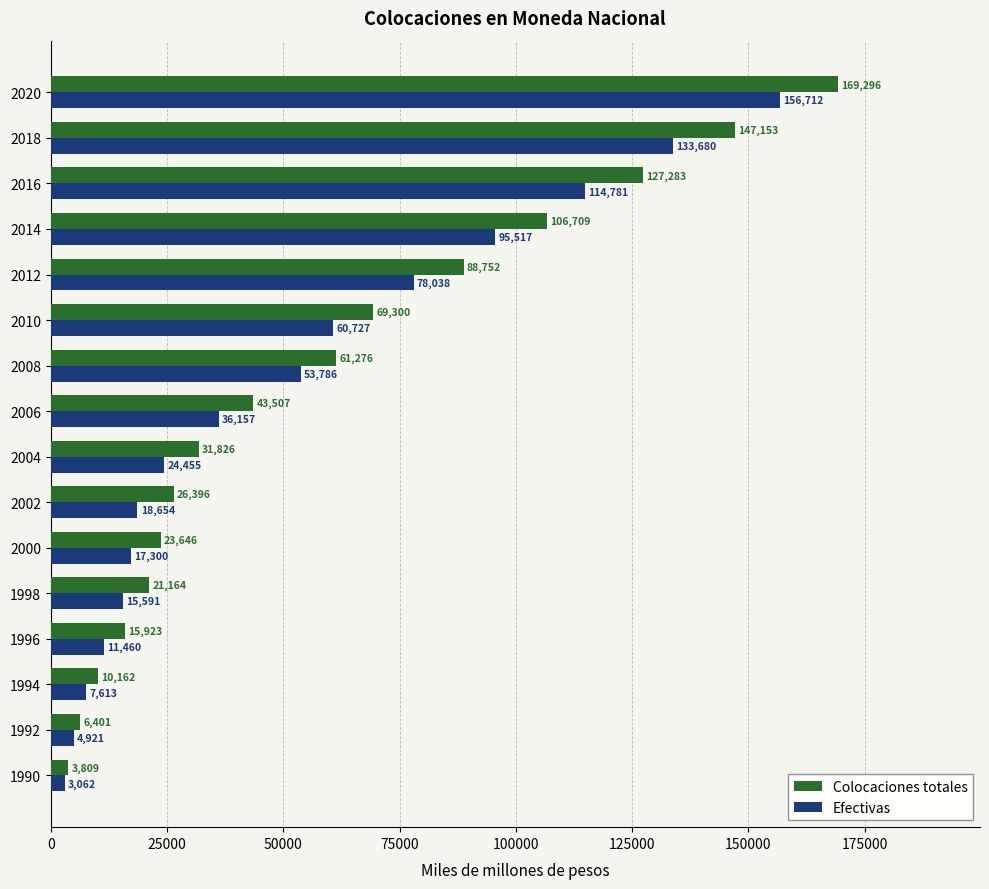

What are all the series names shown in the legend?

Colocaciones totales, Efectivas